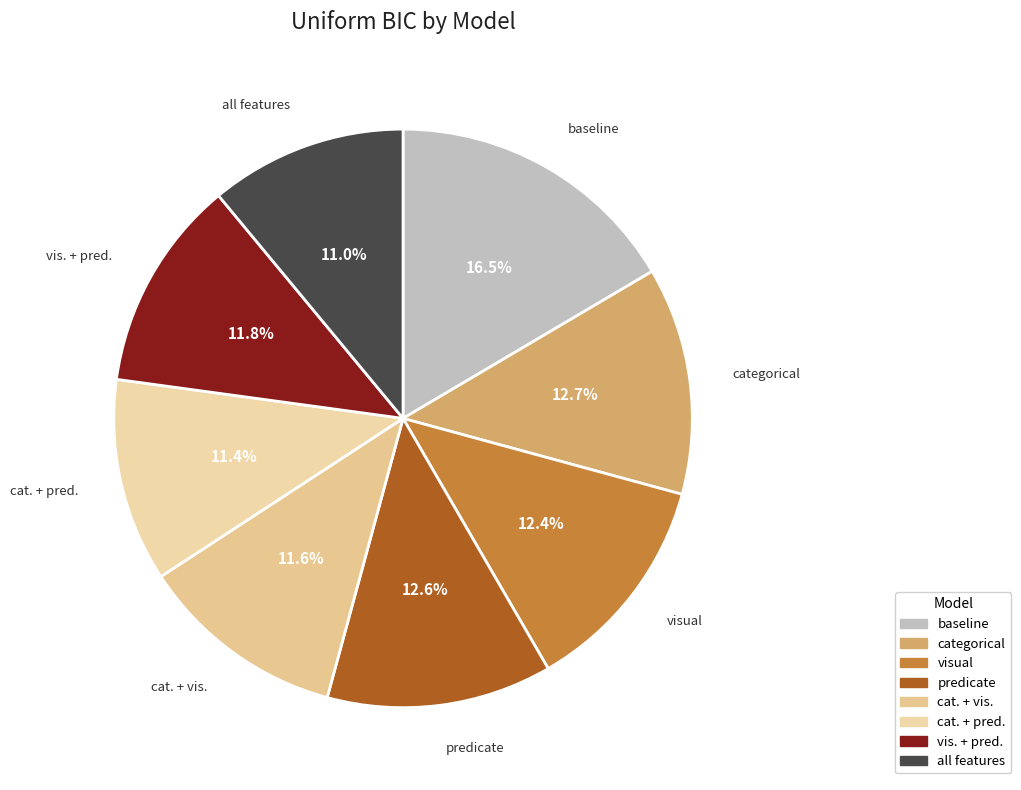

How many slices are in this pie chart?

8